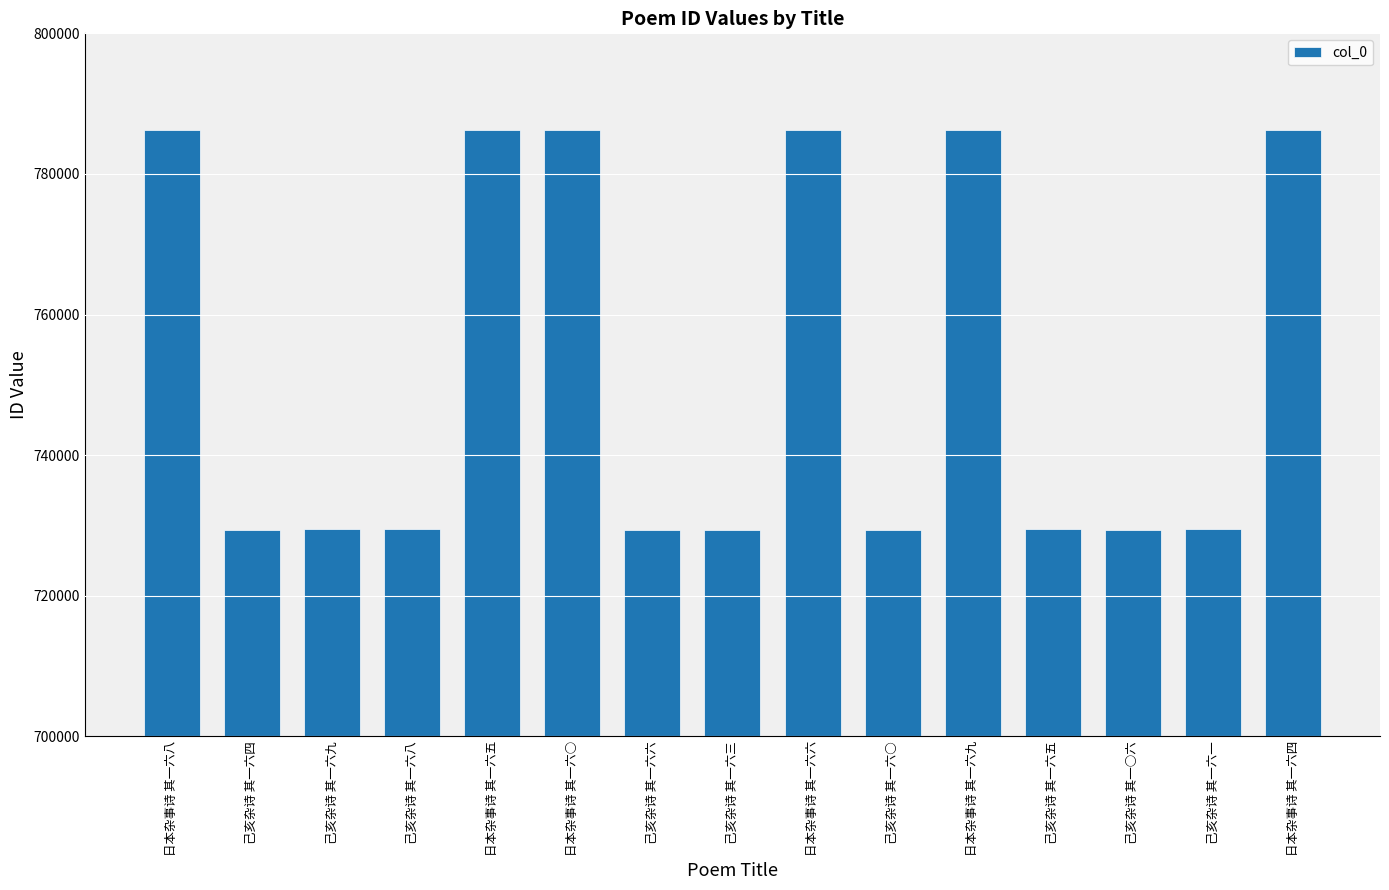

What is the label of the 1st bar from the right?

日本杂事诗 其一六四